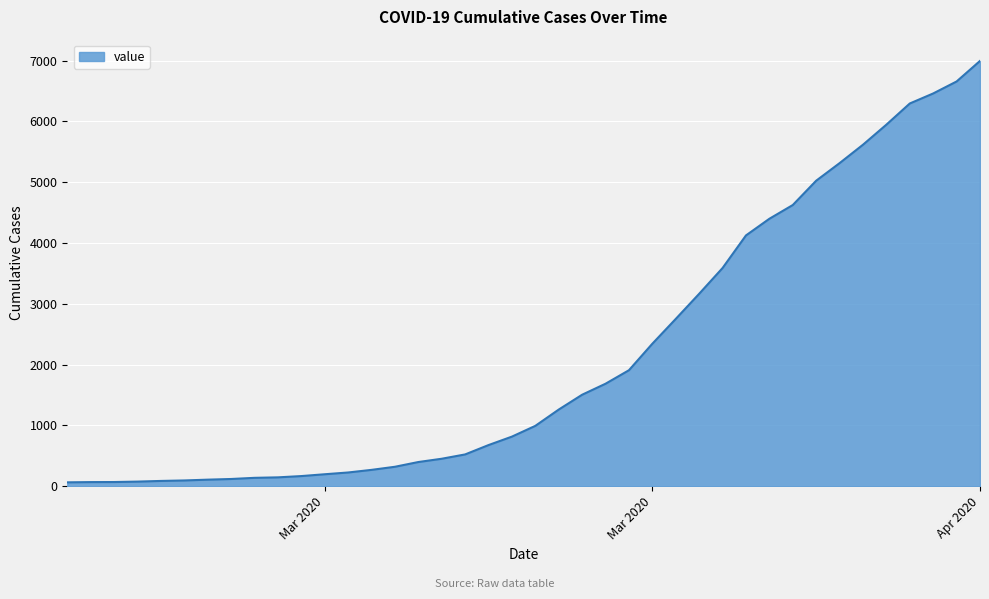

What is the greatest value displayed?

6995